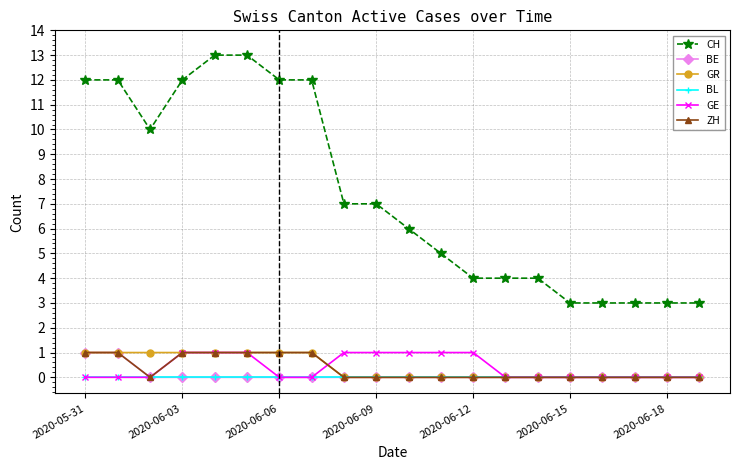

What is the greatest value displayed?

13